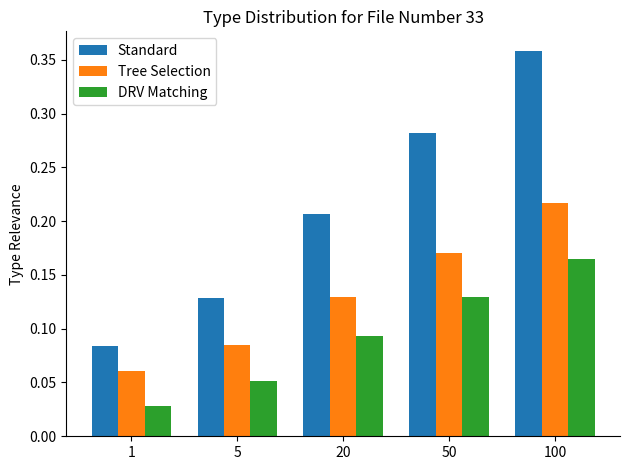

True or false: Tree Selection has a value of 0.2 at 20.

False